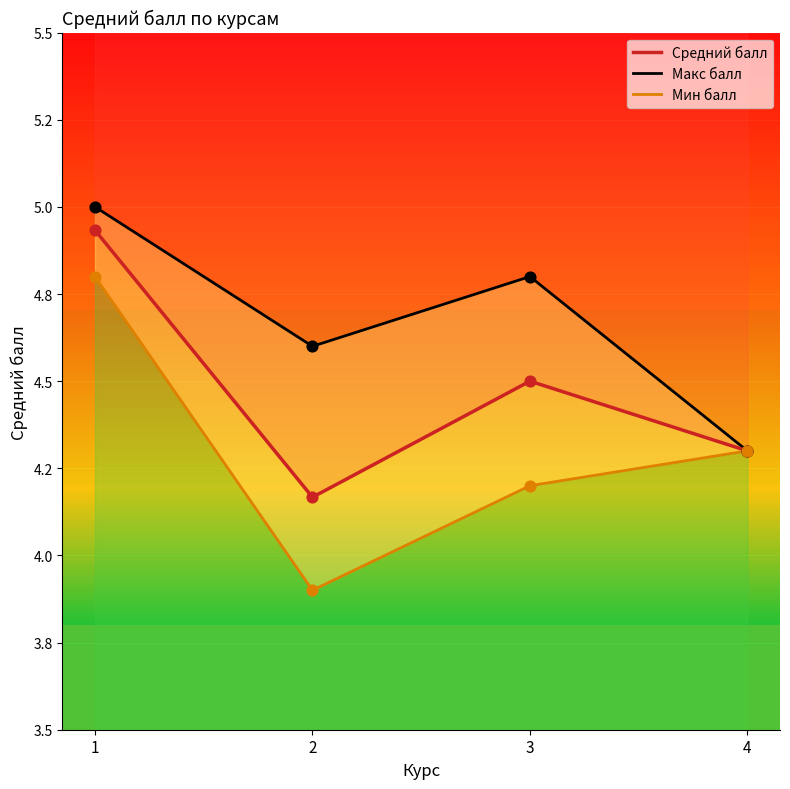

Which series reaches the maximum Y coordinate?

Макс балл